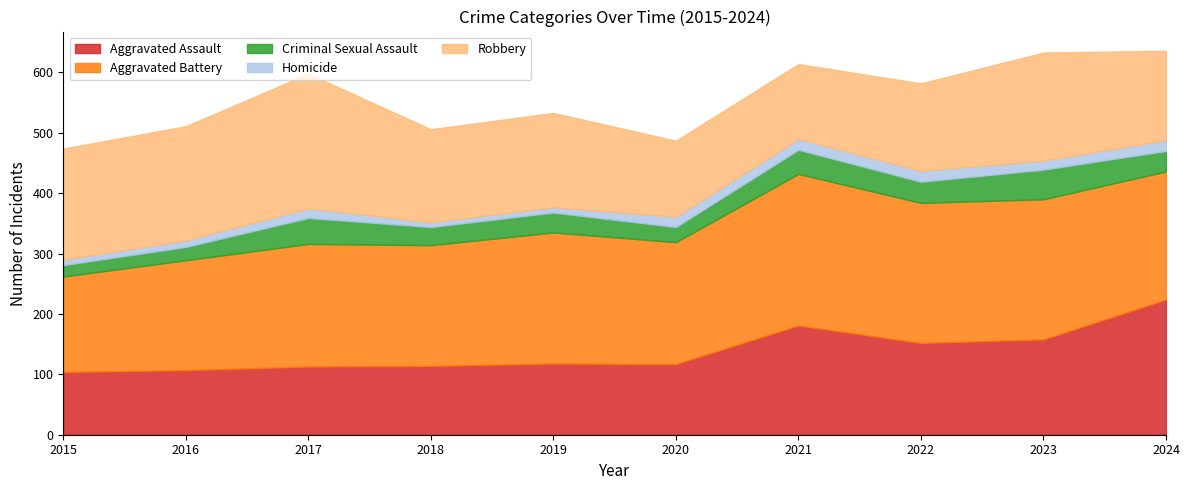

Reading left to right, list all the values displayed in this chart.

Aggravated Assault: 104	107	113	114	118	117	181	152	158	224
Aggravated Battery: 158	182	203	200	217	202	251	232	232	212
Criminal Sexual Assault: 19	22	43	30	33	25	40	35	49	34
Homicide: 9	11	16	8	9	17	18	18	15	18
Robbery: 184	189	223	154	156	126	124	145	179	148